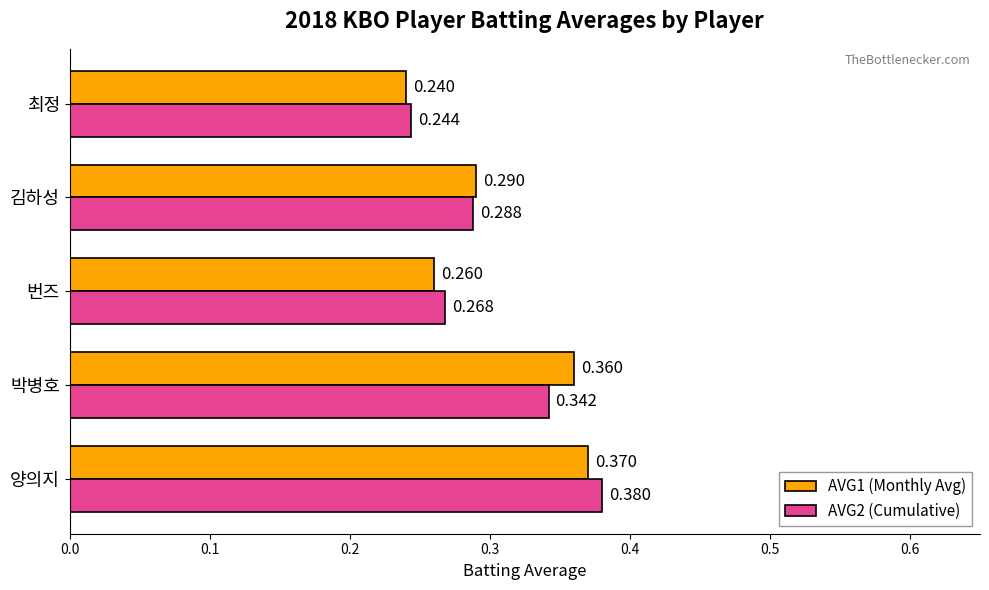

What is the difference between the maximum and second lowest values in the AVG2 (Cumulative) series?

0.1